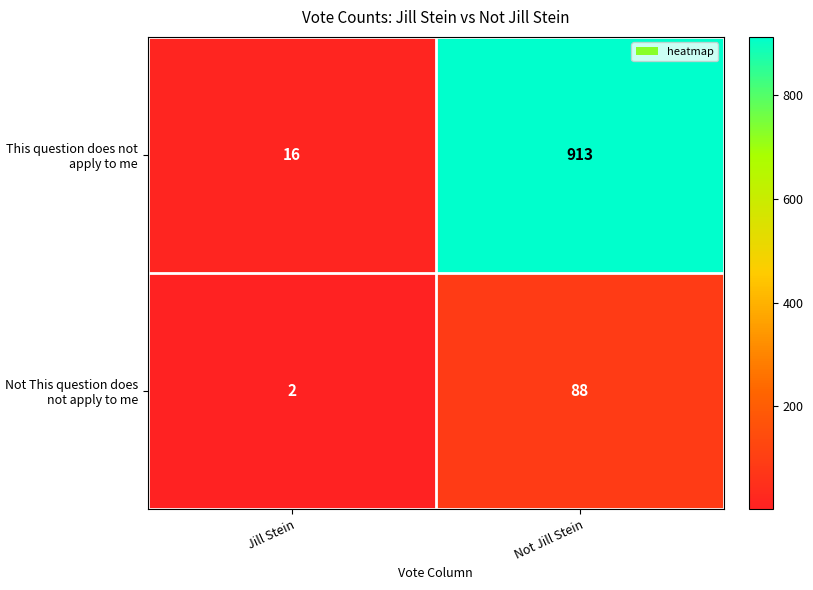

What is the maximum value for This question does not apply to me?

913